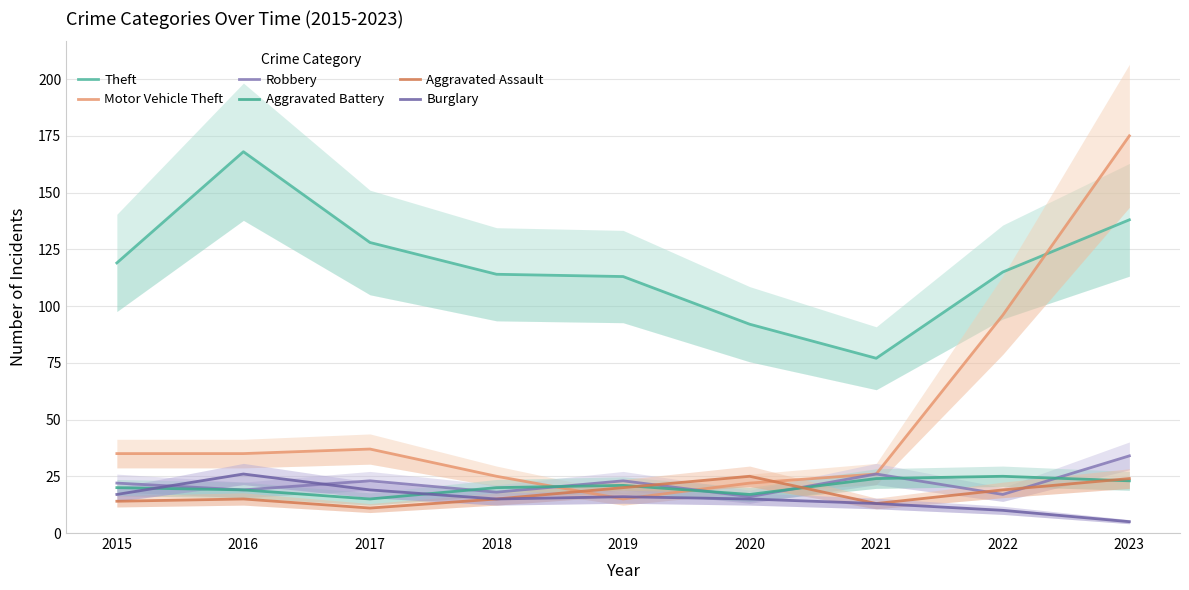

Which series has the largest range (max minus min)?

Motor Vehicle Theft